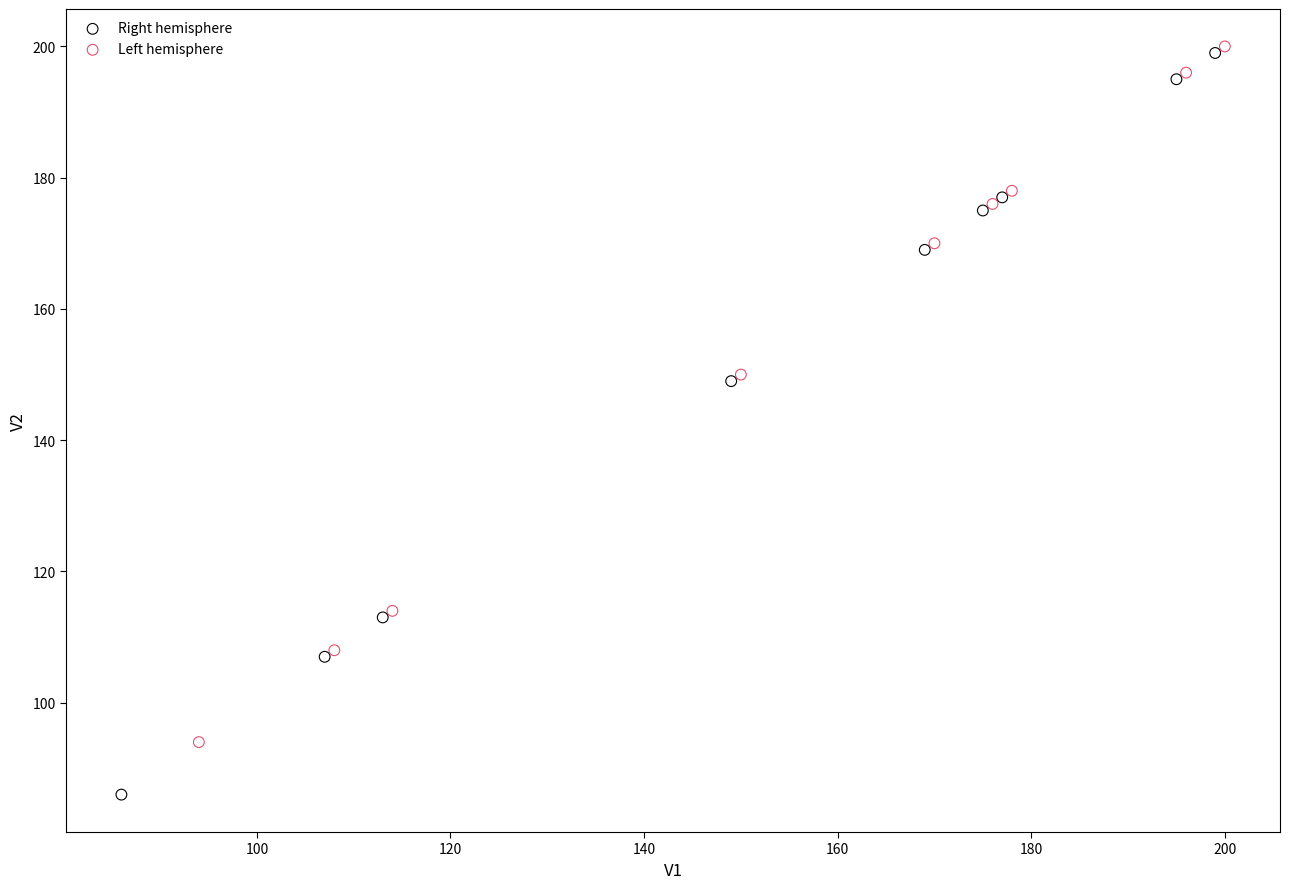

Which series contains the lowest Y value?

Right hemisphere